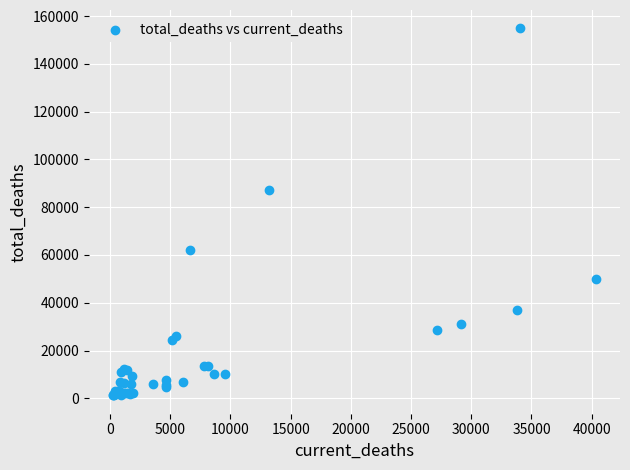

What Y value in the scatter plot is closest to 78063?

87289